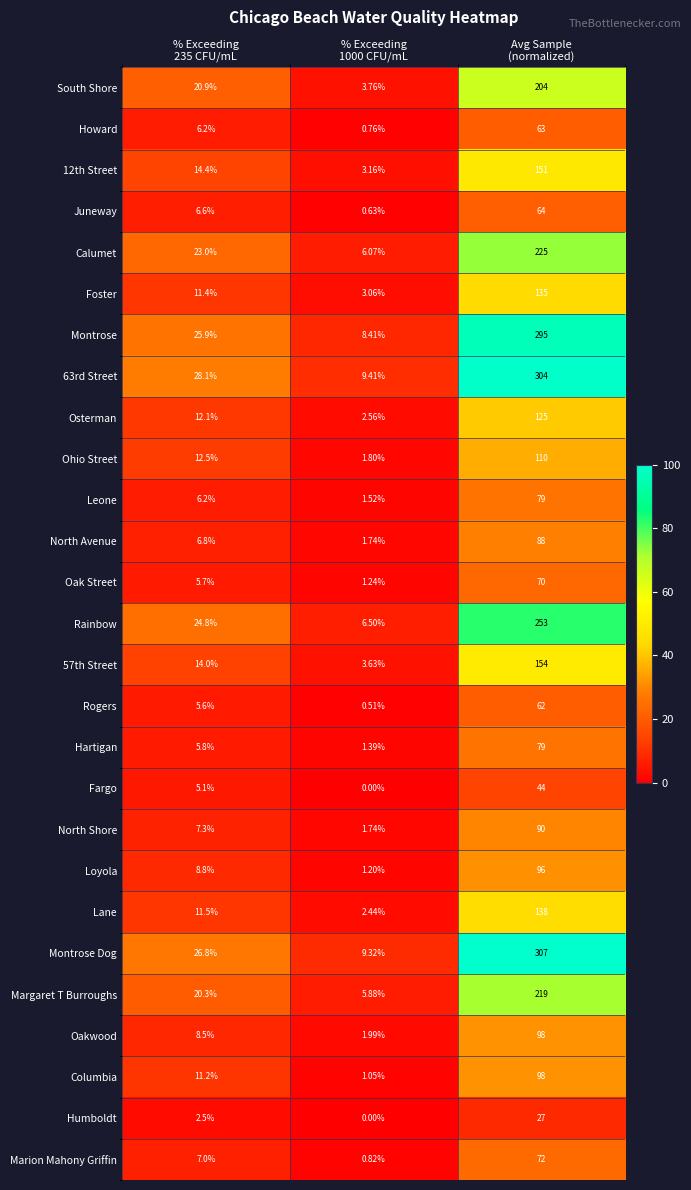

What is the total value across all series at Avg Sample
(normalized)?

3650.0